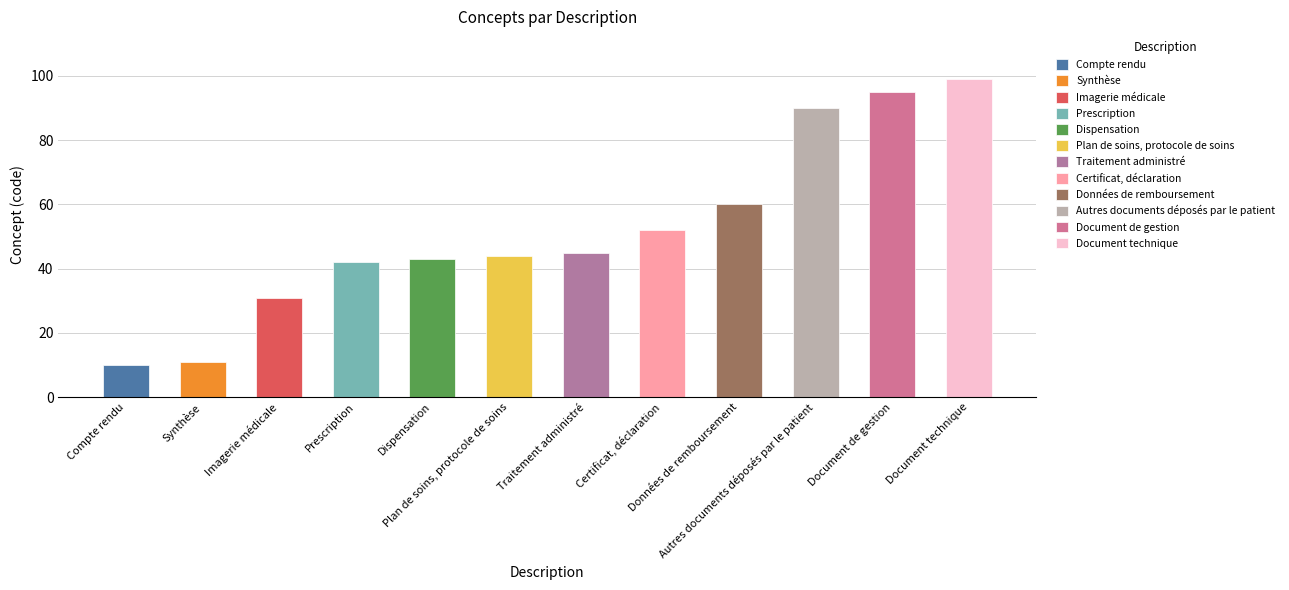

Which has a higher value, Dispensation or Autres documents déposés par le patient?

Autres documents déposés par le patient